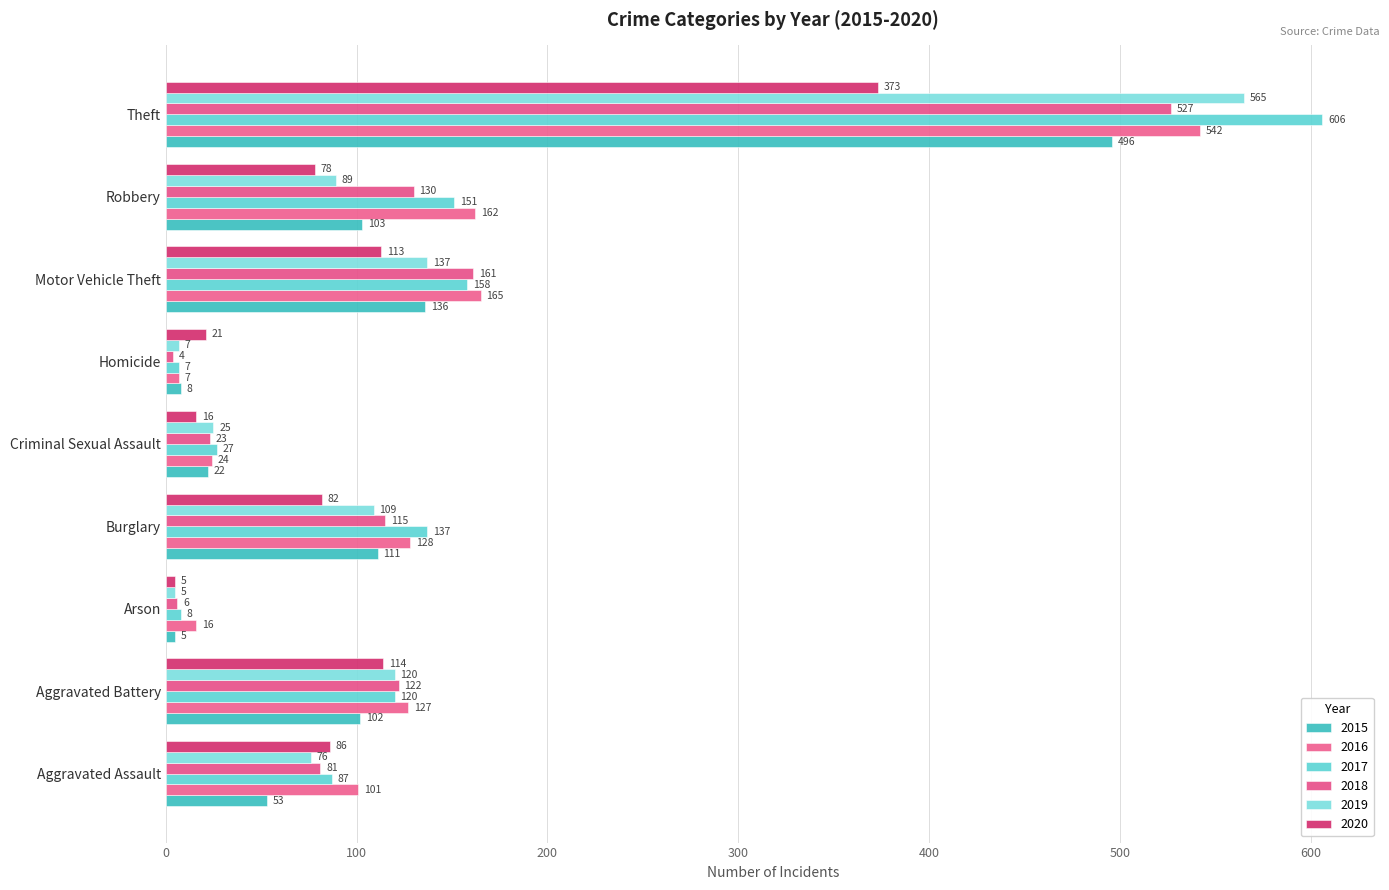

List the labels in order of 2020 value, smallest first.

Arson, Criminal Sexual Assault, Homicide, Robbery, Burglary, Aggravated Assault, Motor Vehicle Theft, Aggravated Battery, Theft